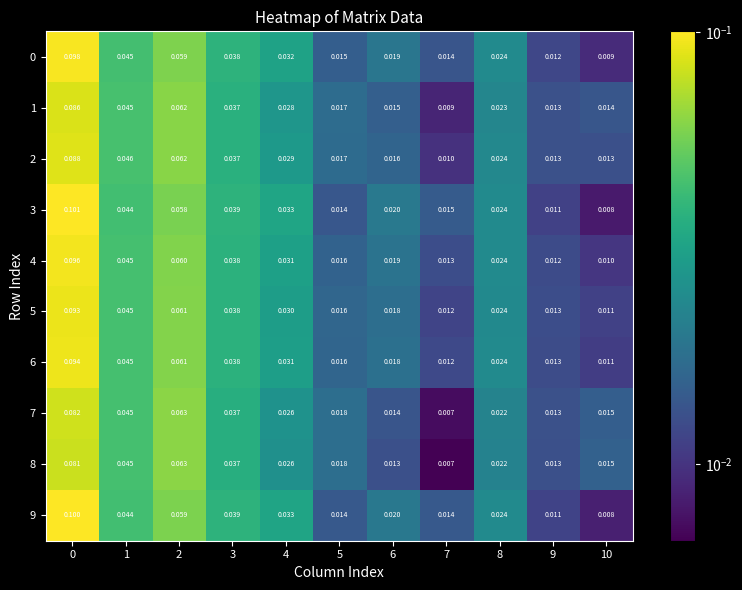

Is the value of 2 at 7 greater than the value of 0 at 7?

No